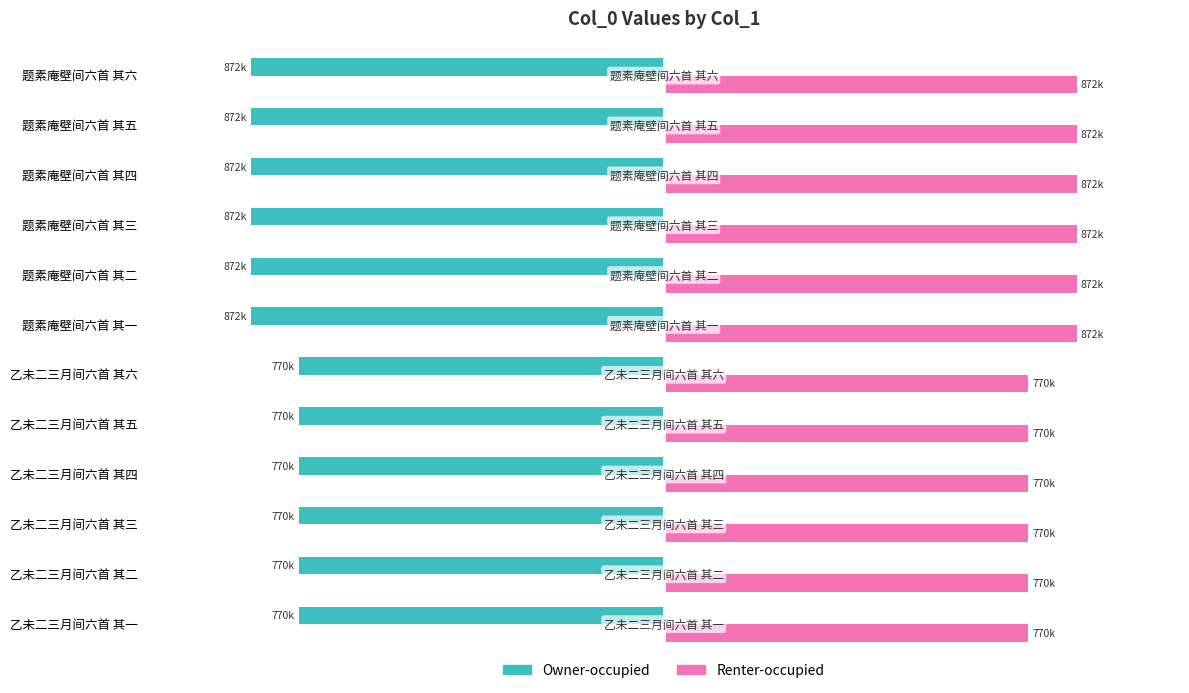

What is the maximum value shown in the chart?

872325